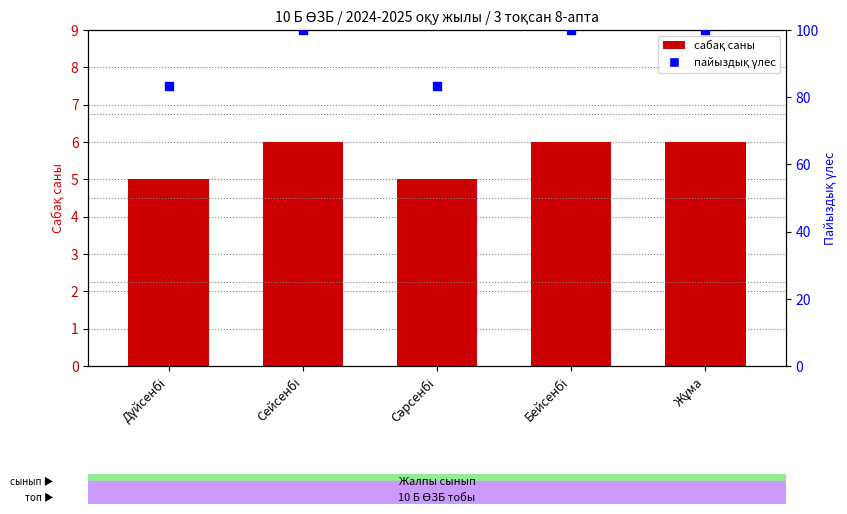

Which series contains the lowest Y value?

lessons_count